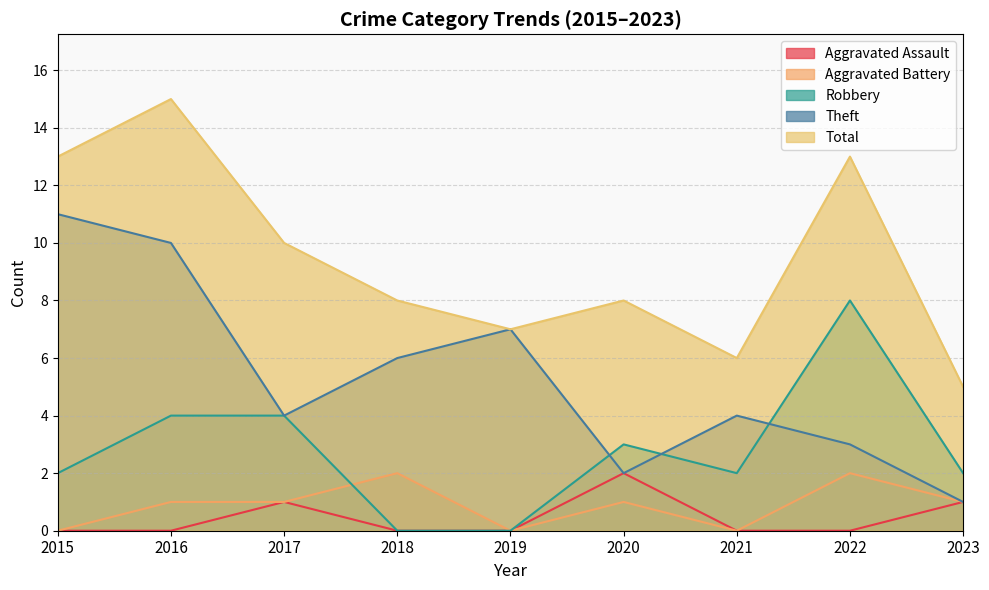

What is the total value across all series at 2023?

10